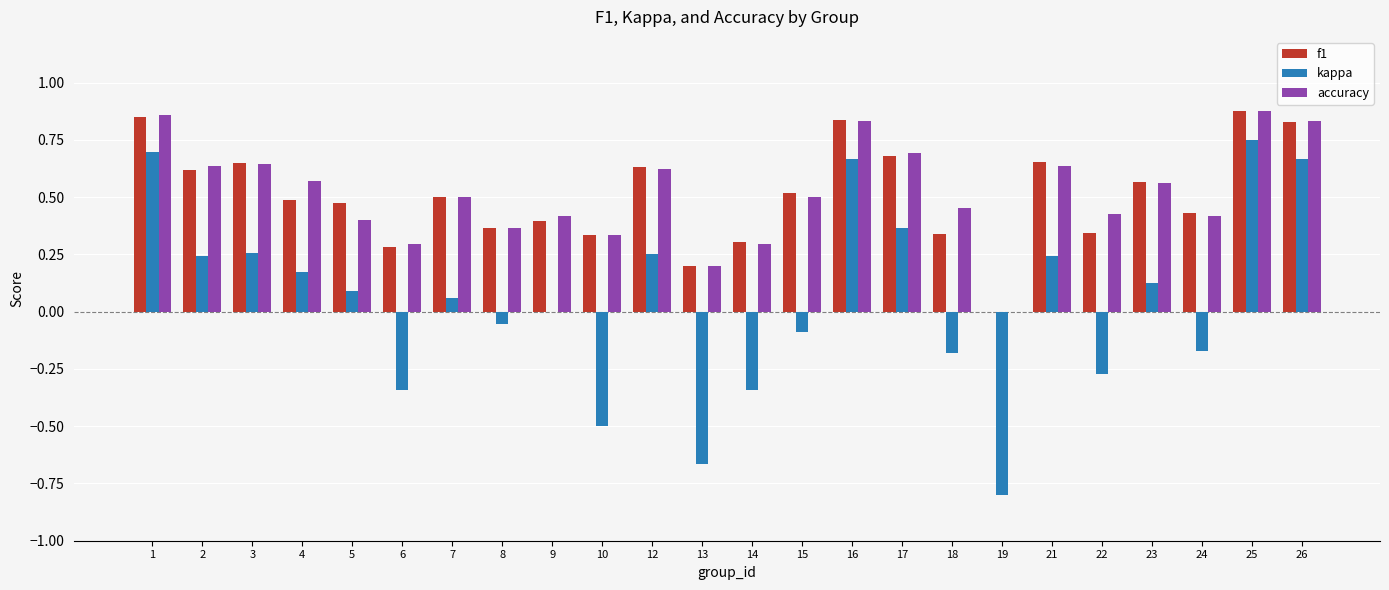

At which category is the sum across all series the highest?

25